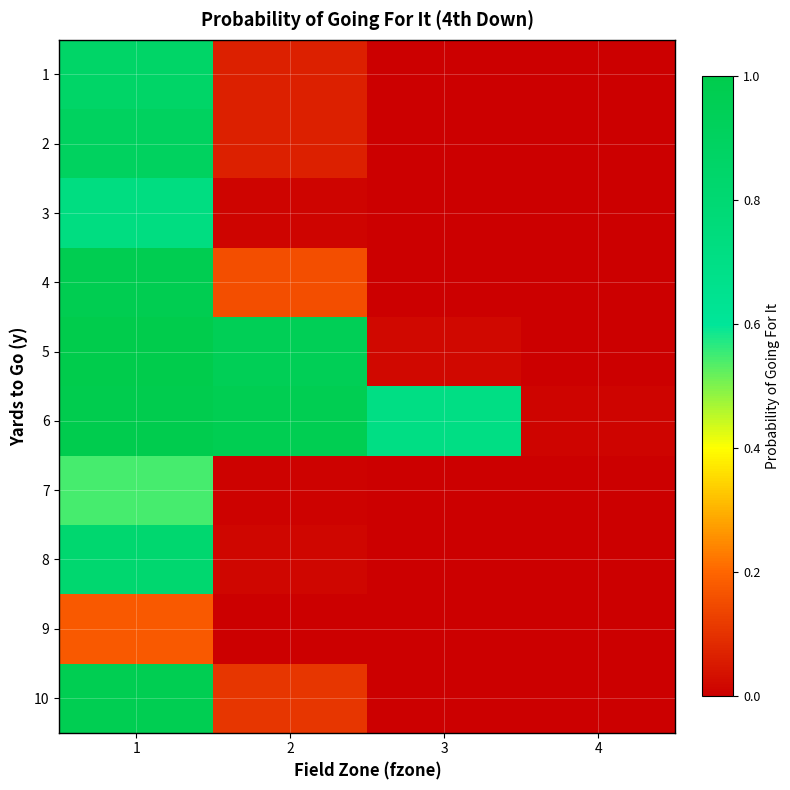

Rank the series by their maximum value, from lowest to highest.

9, 7, 3, 8, 1, 2, 10, 4, 6, 5